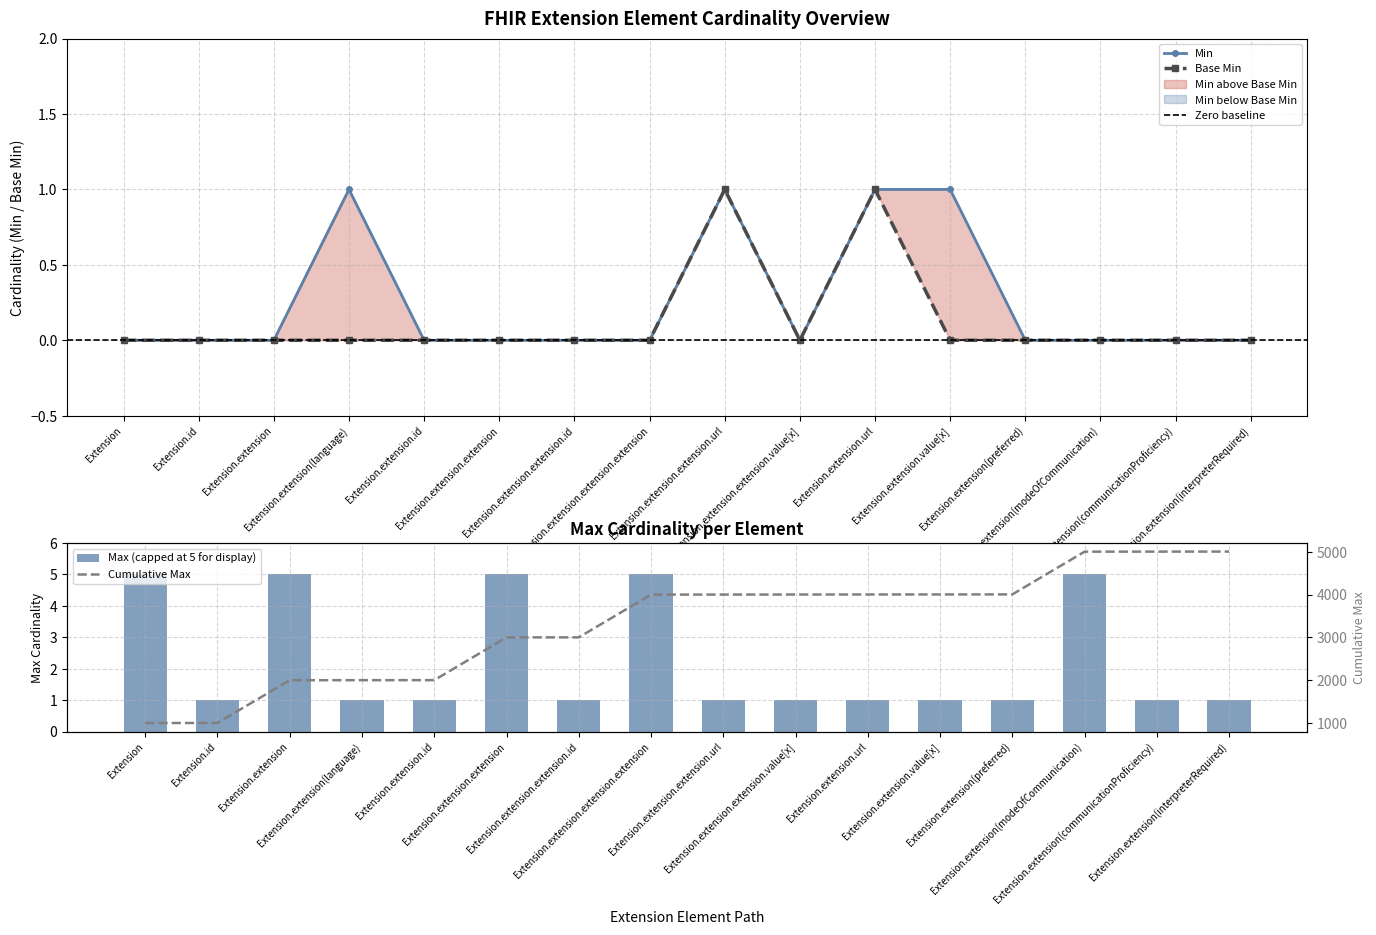

Which series has the largest total across all categories?

Max_numeric